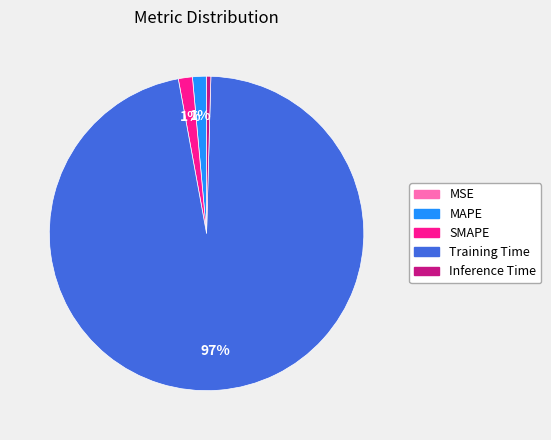

Is Training Time the majority of the pie?

Yes